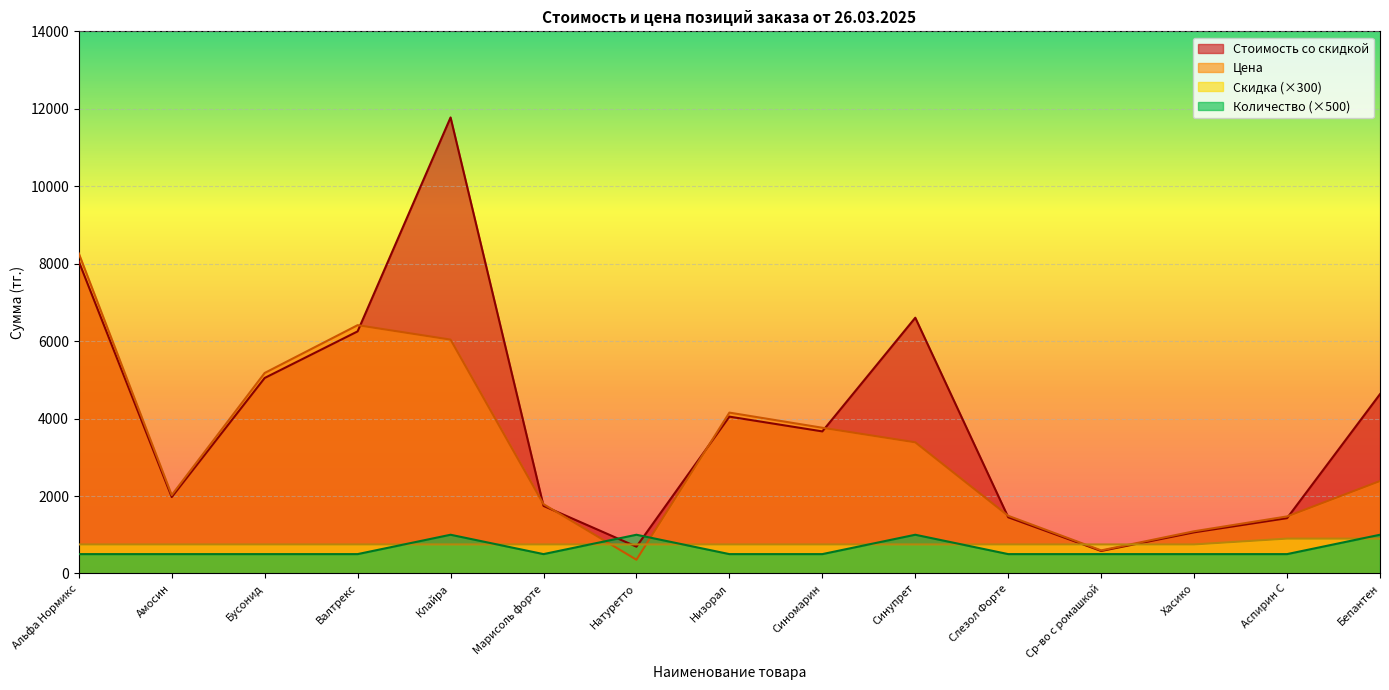

Which series changed the most between Клайра and Аспирин С?

Стоимость со скидкой